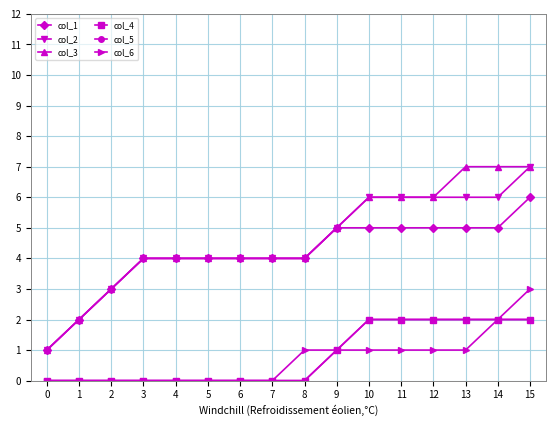

True or false: col_4 and col_3 cross at least once.

False